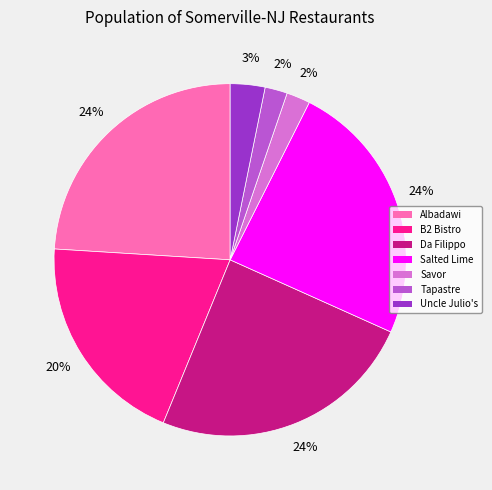

How many slices are in this pie chart?

7